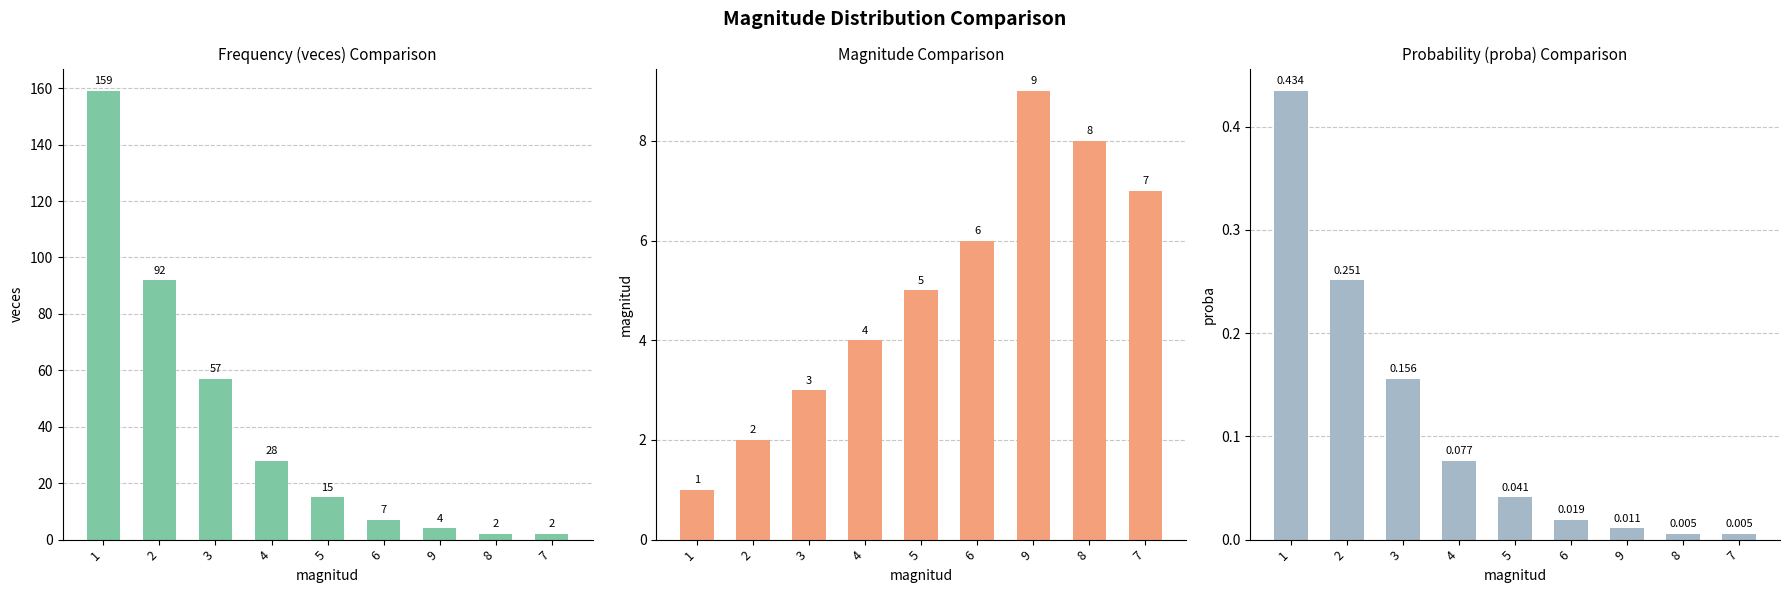

What is the difference between the maximum and minimum values in the magnitud series?

8.0